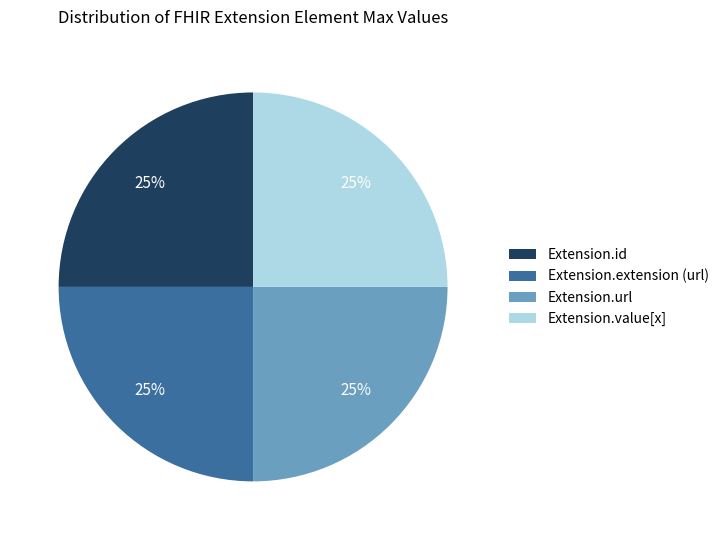

To the nearest percent, what portion does Extension.value[x] represent?

25%